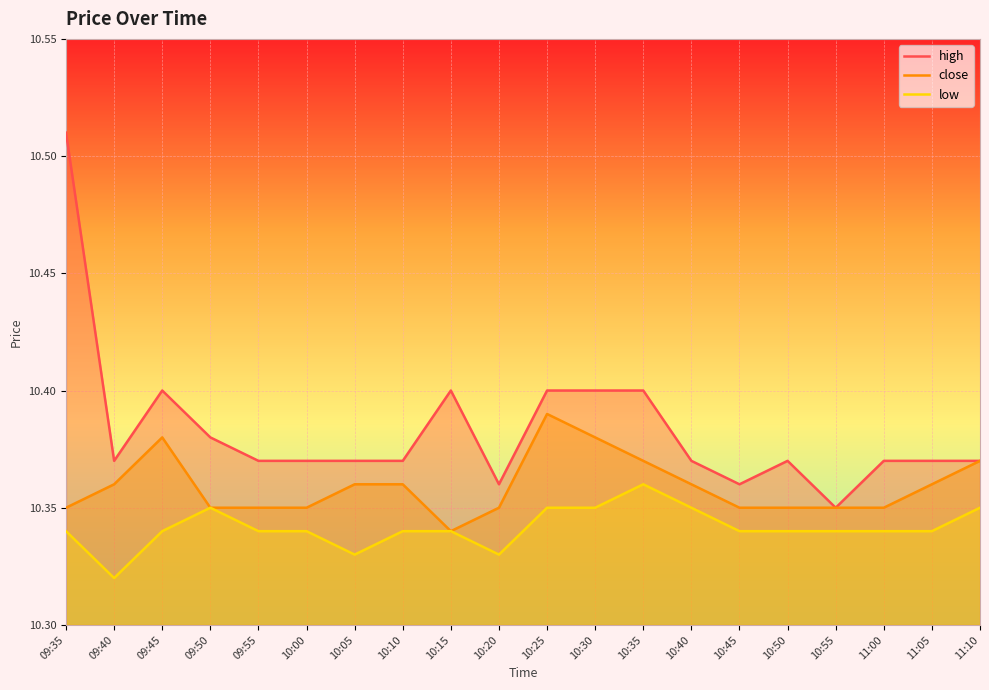

Which has a higher value, 10:20 or 10:30?

10:30